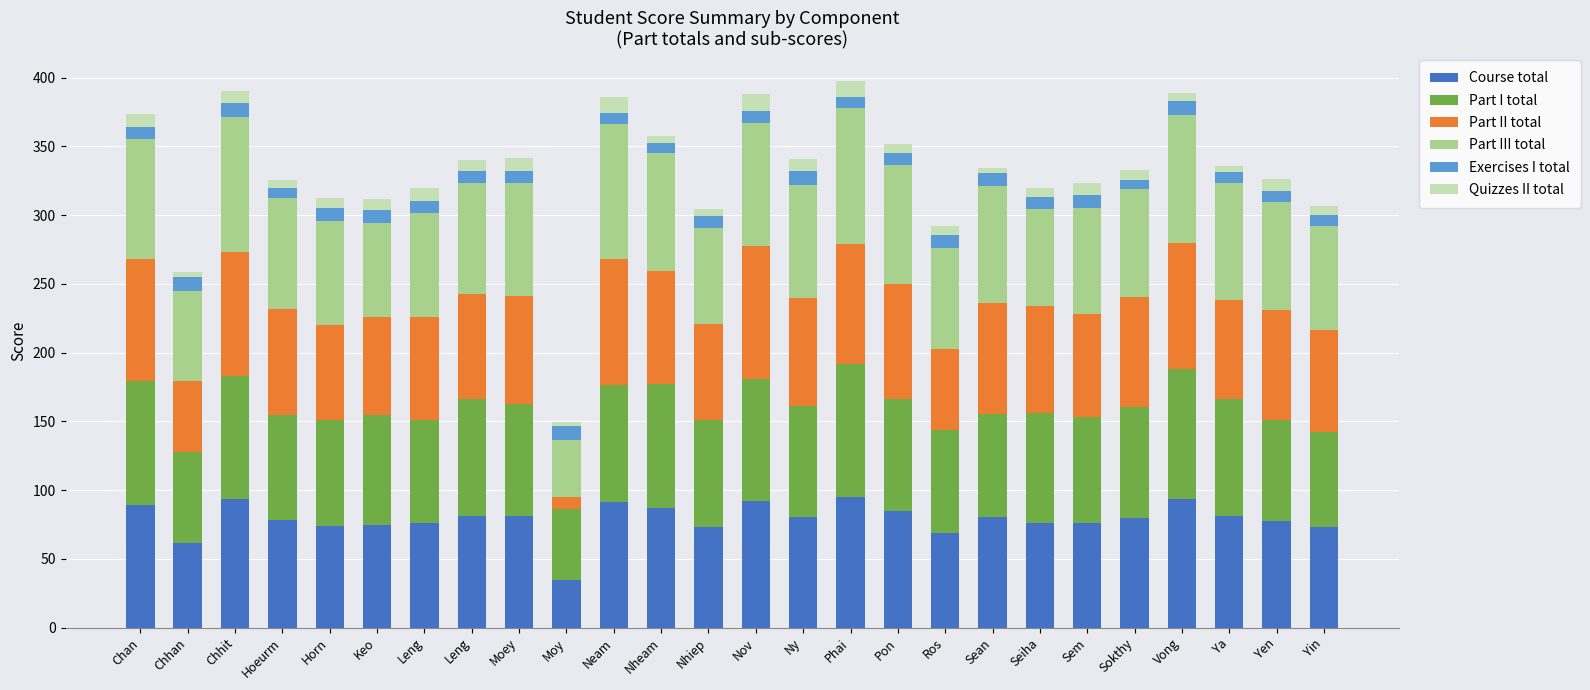

Are the bars horizontal?

No